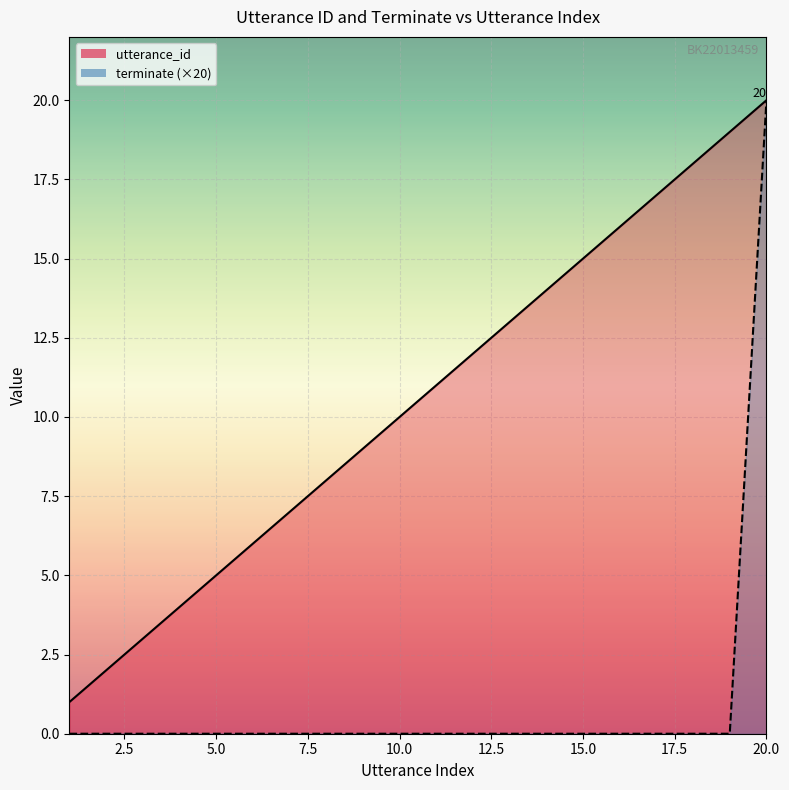

What position from the left is 20.0?

9